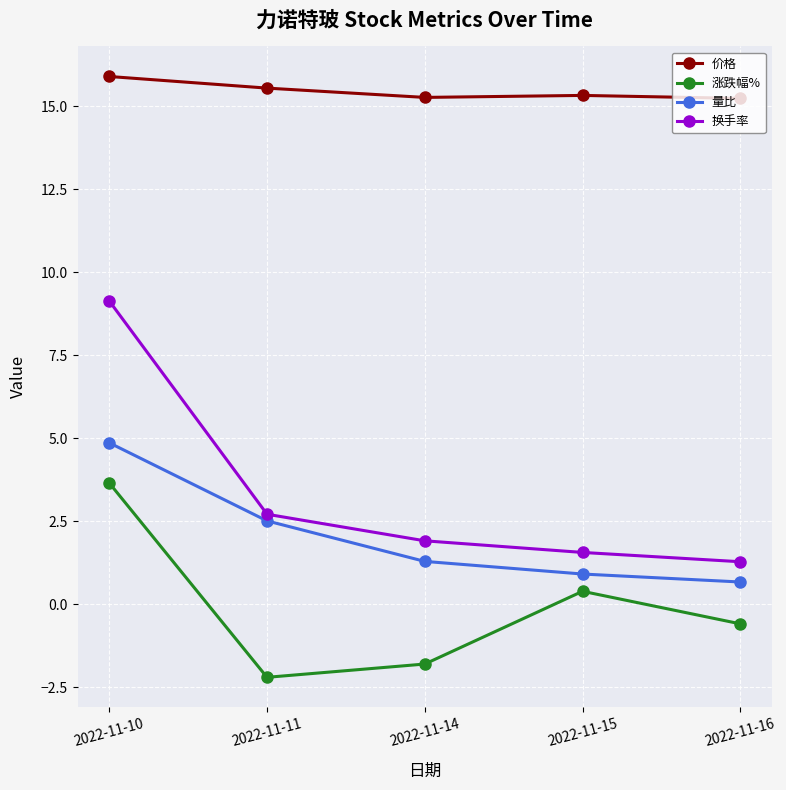

Read the 换手率 value at 2022-11-16.

1.3